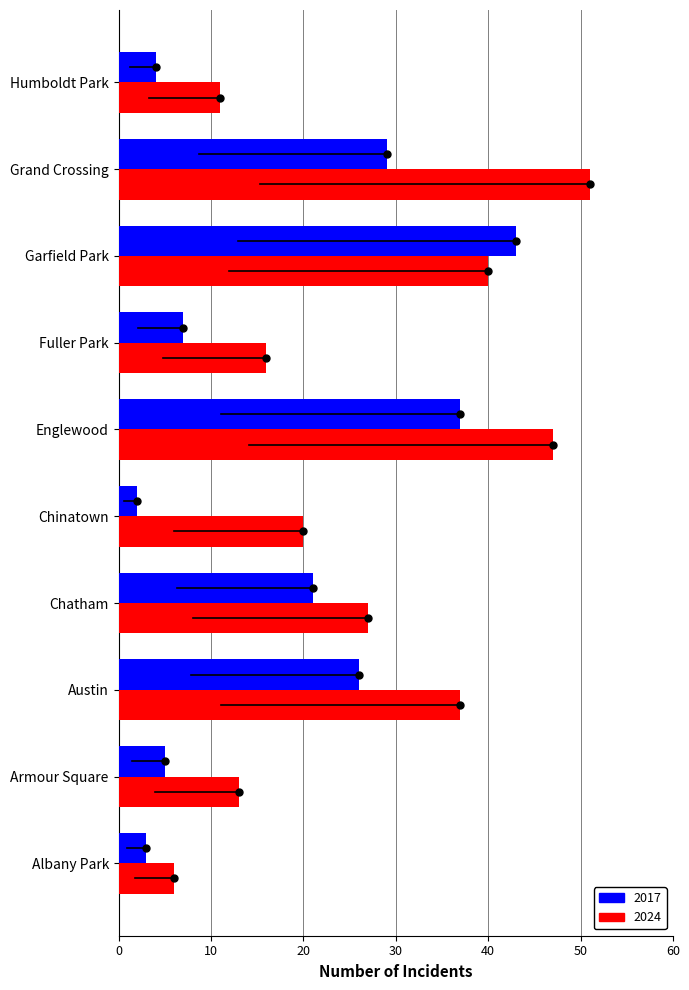

Is it true that 2024 equals 12 at Chatham?

False